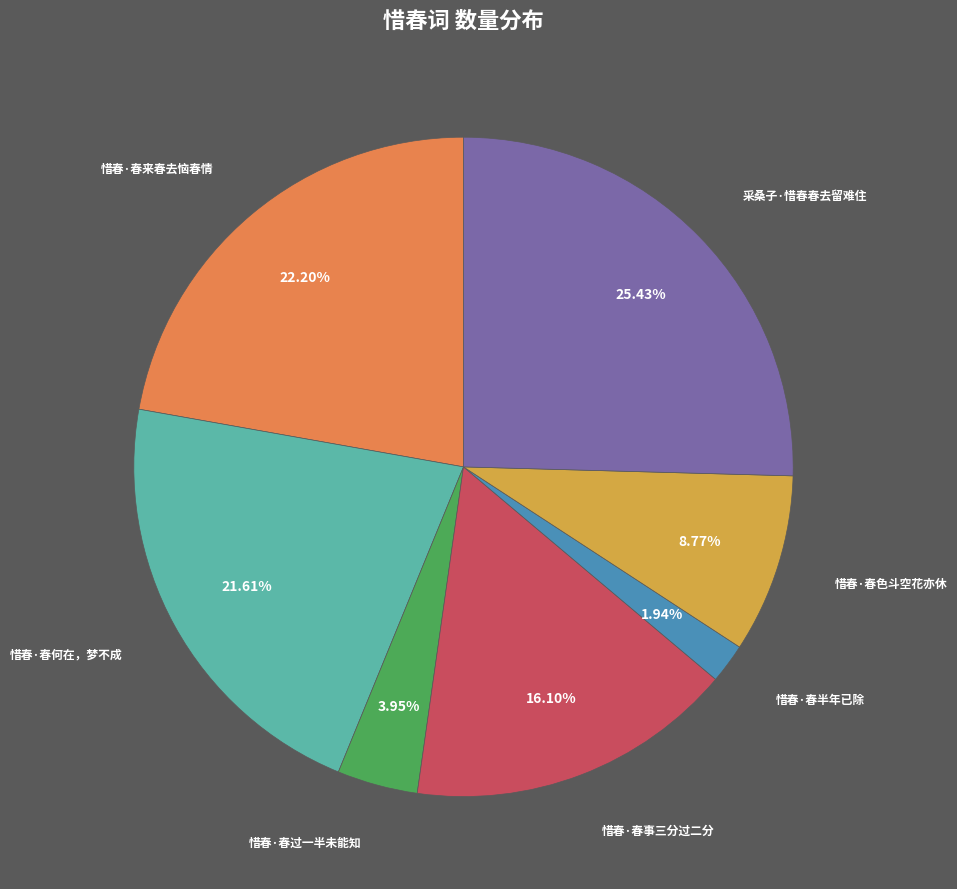

Is there any slice that represents more than half of the pie?

No